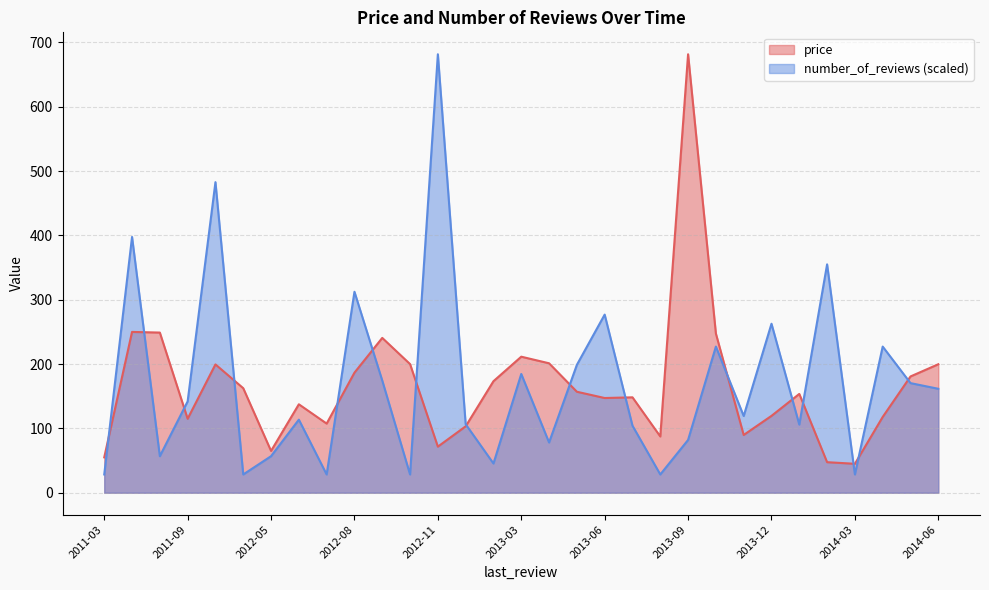

Reading left to right, list all the values displayed in this chart.

price: 2011-03=55.0	2011-04=250.0	2011-05=249.0	2011-09=115.0	2011-12=199.5	2012-01=162.5	2012-05=65.0	2012-06=137.5	2012-07=107.5	2012-08=186.7	2012-09=240.7	2012-10=200.0	2012-11=71.7	2012-12=103.2	2013-01=173.4	2013-03=211.5	2013-04=201.2	2013-05=157.0	2013-06=147.2	2013-07=148.3	2013-08=87.5	2013-09=681.7	2013-10=247.5	2013-11=89.8	2013-12=119.5	2014-01=153.6	2014-02=47.5	2014-03=45.0	2014-04=117.8	2014-05=180.8	2014-06=199.8
number_of_reviews: 2011-03=28.4	2011-04=397.6	2011-05=56.8	2011-09=142.0	2011-12=482.8	2012-01=28.4	2012-05=56.8	2012-06=113.6	2012-07=28.4	2012-08=312.4	2012-09=174.4	2012-10=28.4	2012-11=681.7	2012-12=106.5	2013-01=45.4	2013-03=184.6	2013-04=78.1	2013-05=198.8	2013-06=276.9	2013-07=104.2	2013-08=28.4	2013-09=82.1	2013-10=227.2	2013-11=119.3	2013-12=262.7	2014-01=105.9	2014-02=355.0	2014-03=28.4	2014-04=227.2	2014-05=170.4	2014-06=161.6